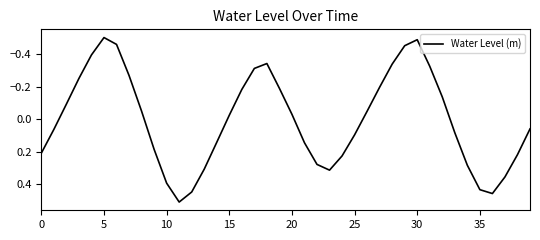

What is the difference between the maximum and minimum values?

1.0